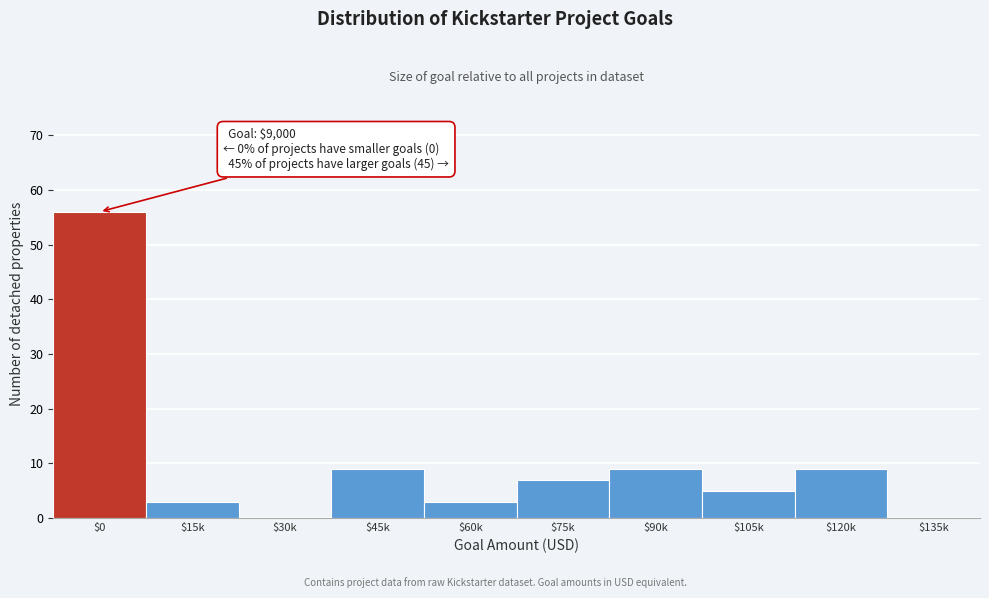

What is the greatest value displayed?

56